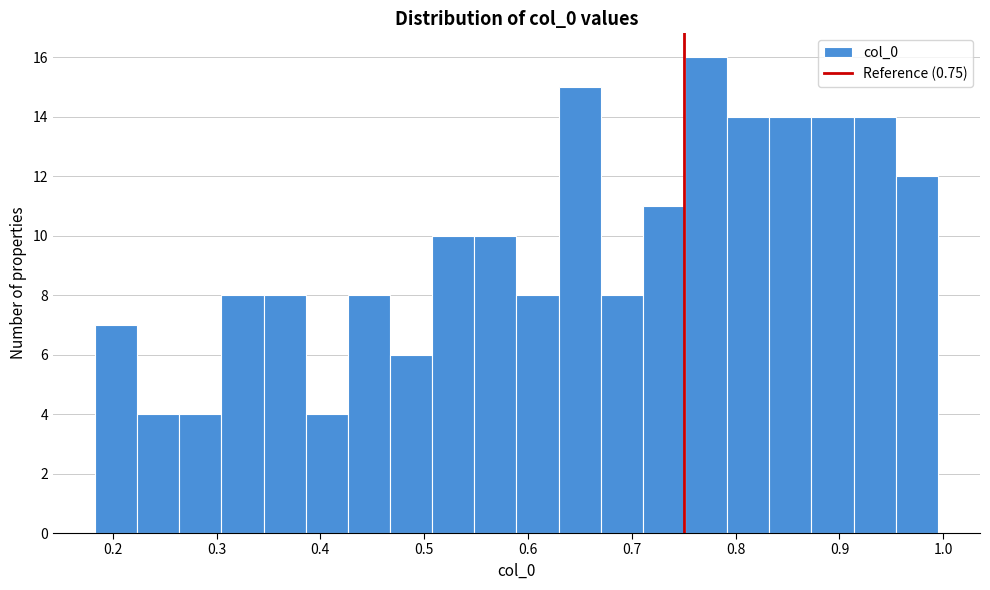

Reading left to right, list every bar in this chart as the range it spans on the x-axis followed by its height. Neither the bar edges nor the heights are printed on the chart, so give them approximately, as read against the axes.

0.18 to 0.22: 7
0.22 to 0.26: 4
0.26 to 0.30: 4
0.30 to 0.35: 8
0.35 to 0.39: 8
0.39 to 0.43: 4
0.43 to 0.47: 8
0.47 to 0.51: 6
0.51 to 0.55: 10
0.55 to 0.59: 10
0.59 to 0.63: 8
0.63 to 0.67: 15
0.67 to 0.71: 8
0.71 to 0.75: 11
0.75 to 0.79: 16
0.79 to 0.83: 14
0.83 to 0.87: 14
0.87 to 0.91: 14
0.91 to 0.95: 14
0.95 to 0.99: 12